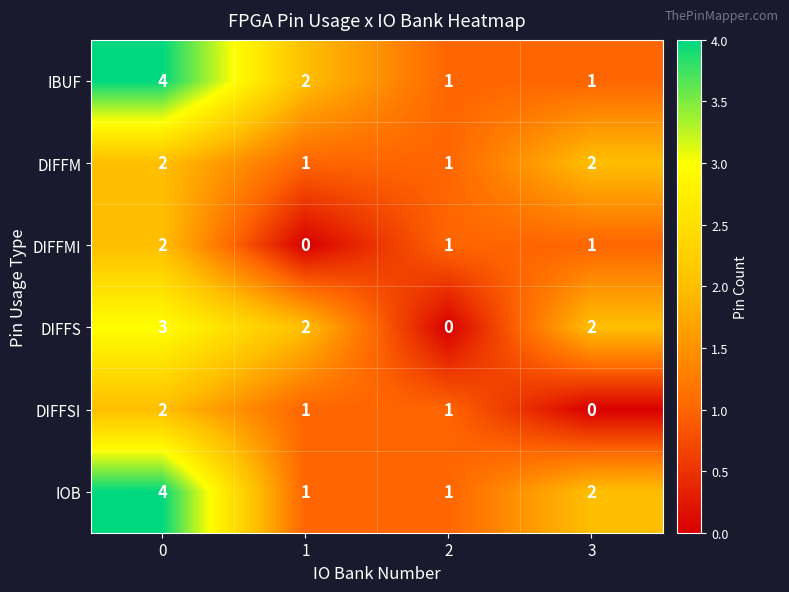

How many DIFFS values are between 2 and 3?

3